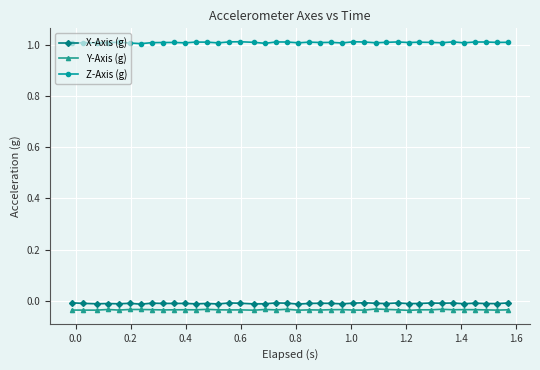

True or false: X-Axis (g) and Z-Axis (g) intersect in this chart.

False